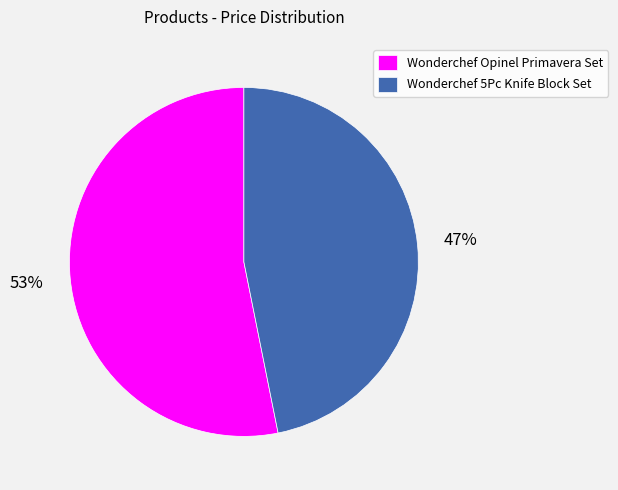

Rank the categories by value from lowest to highest.

Wonderchef 5Pc Knife Block Set, Wonderchef Opinel Primavera Set